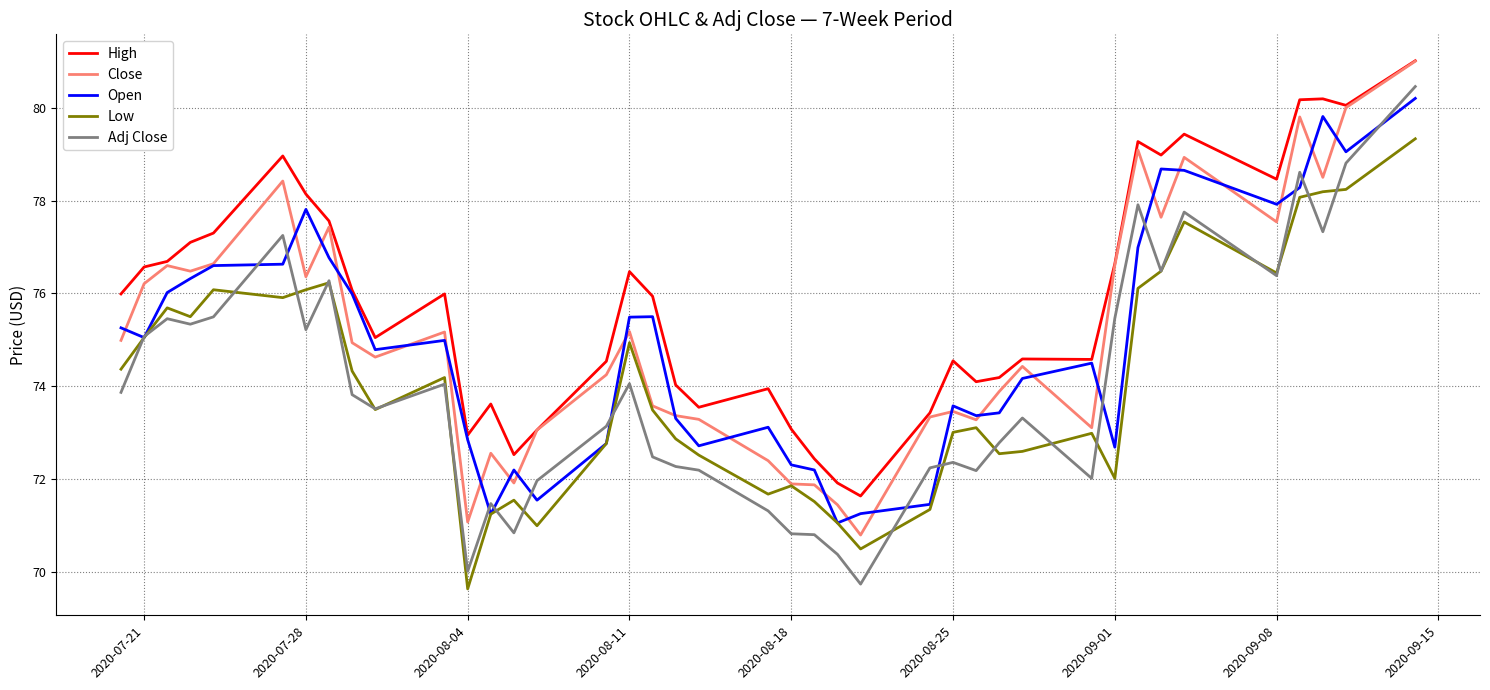

Count the number of data series in this chart.

5